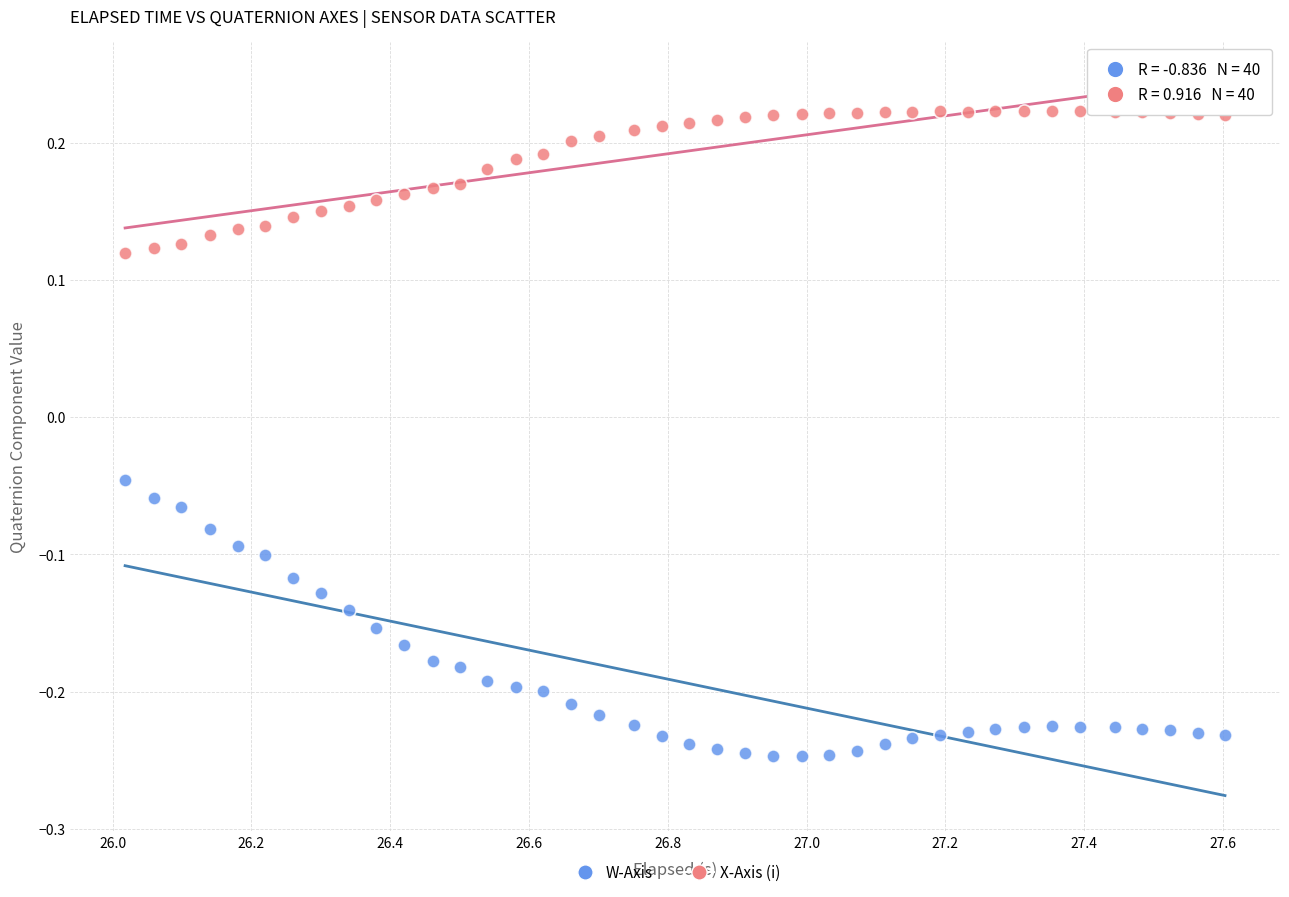

Which series reaches the maximum Y coordinate?

X-Axis (i)